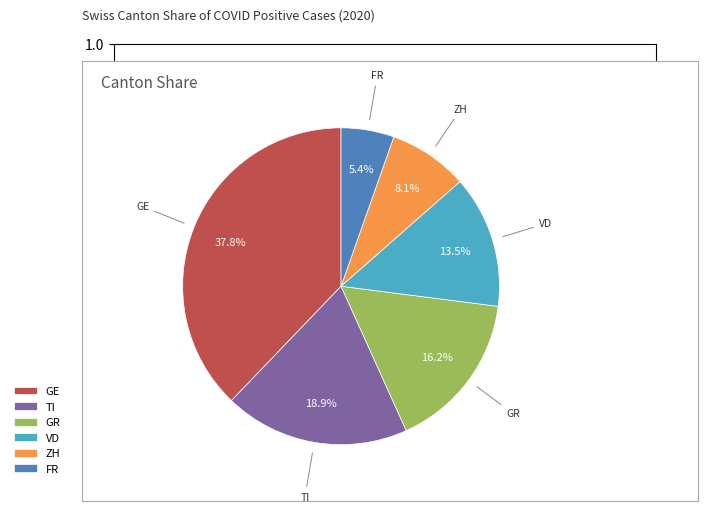

Which slice is the smallest?

FR